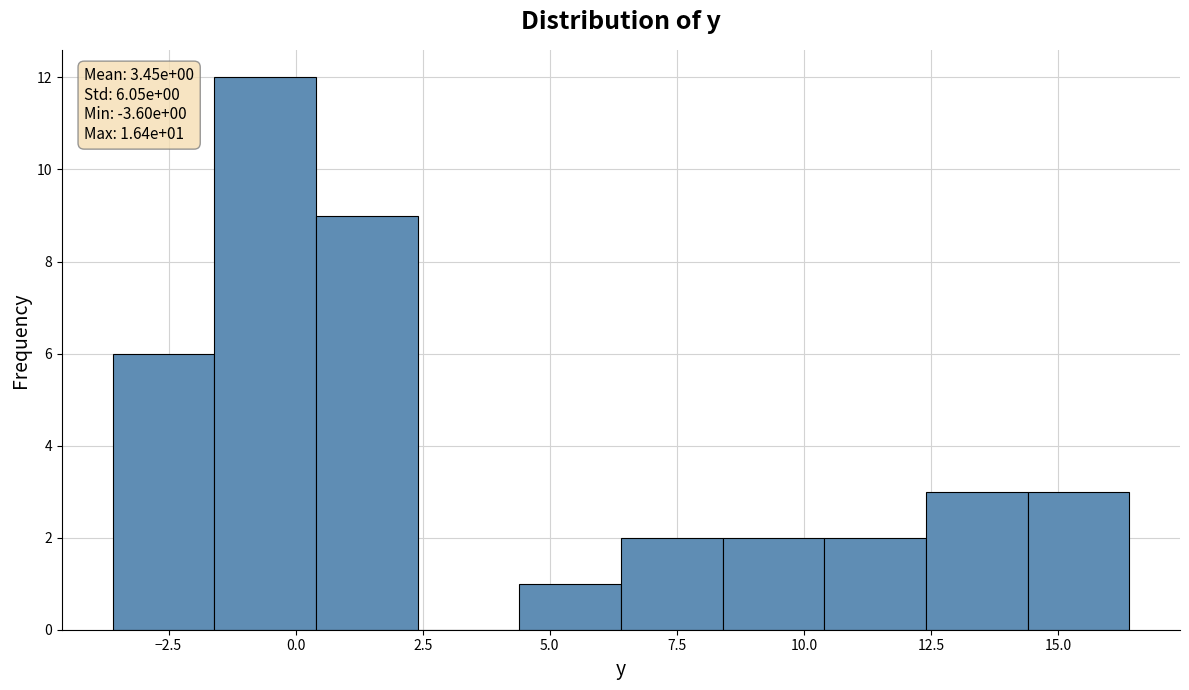

Which range on the x-axis has the tallest bar?

-1.6 to 0.4